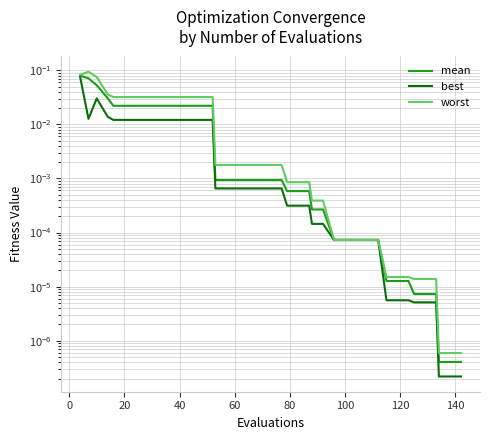

What are all the series names shown in the legend?

mean, best, worst